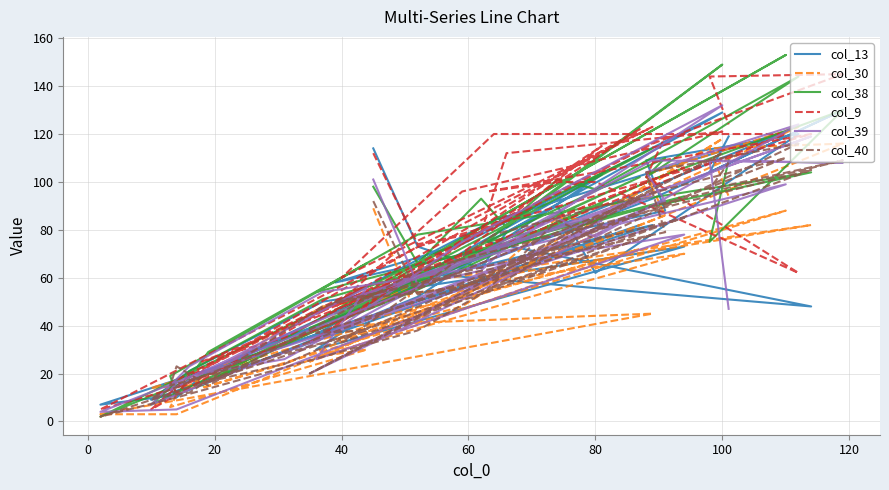

Is the value of col_38 at 14 greater than the value of col_40 at 19?

Yes